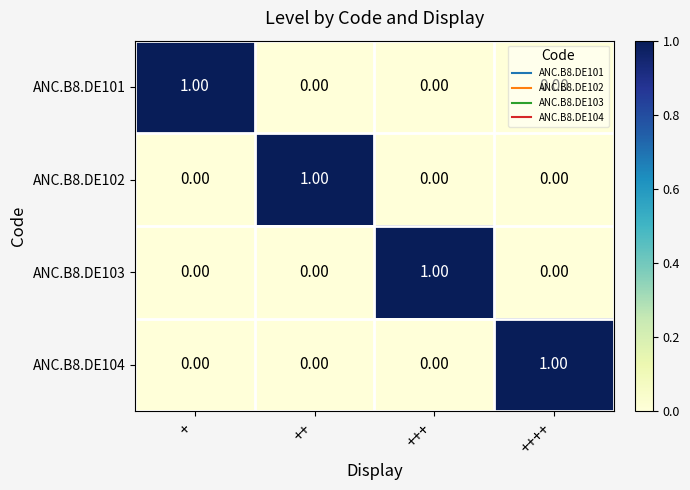

At how many categories does at least one series exceed 0?

4